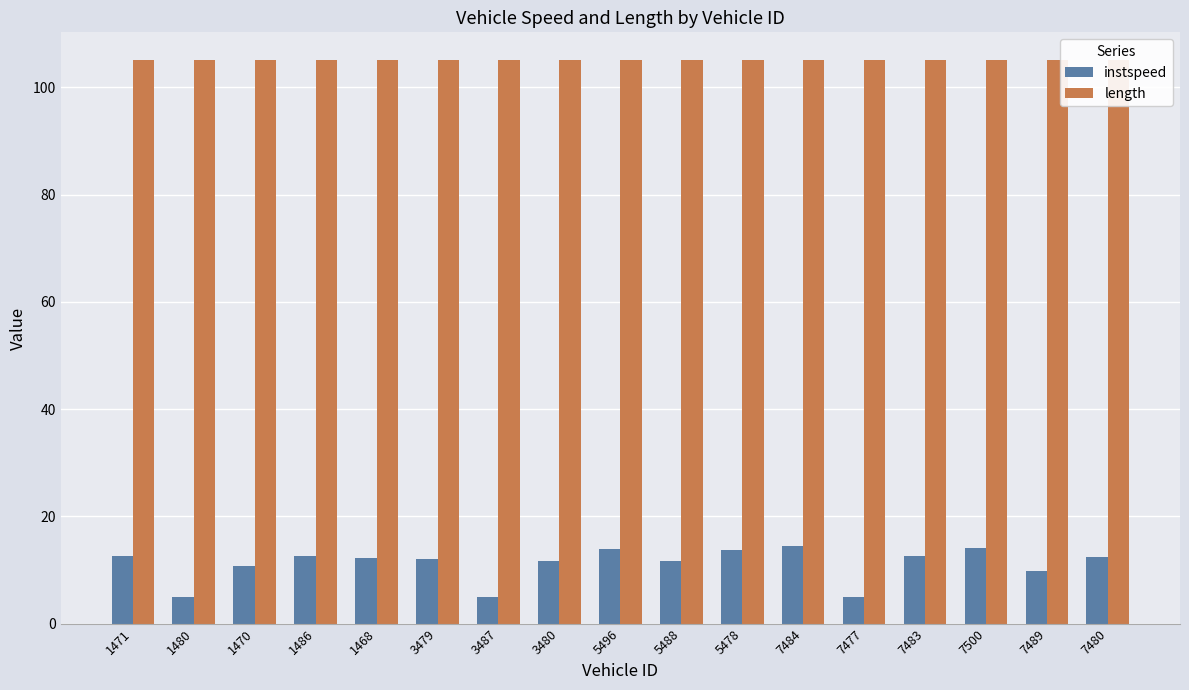

Is the value of instspeed at 3479 greater than the value of length at 5478?

No